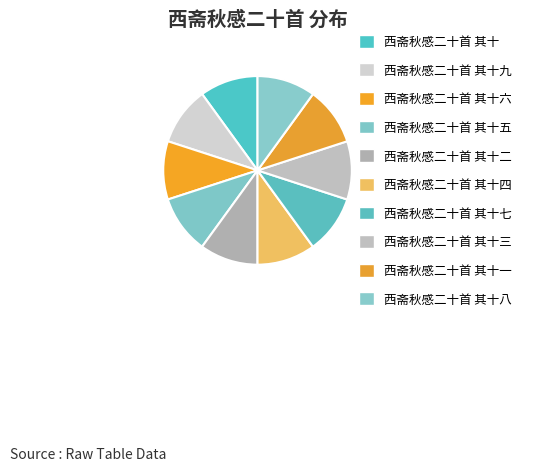

Is there any slice that represents more than half of the pie?

No